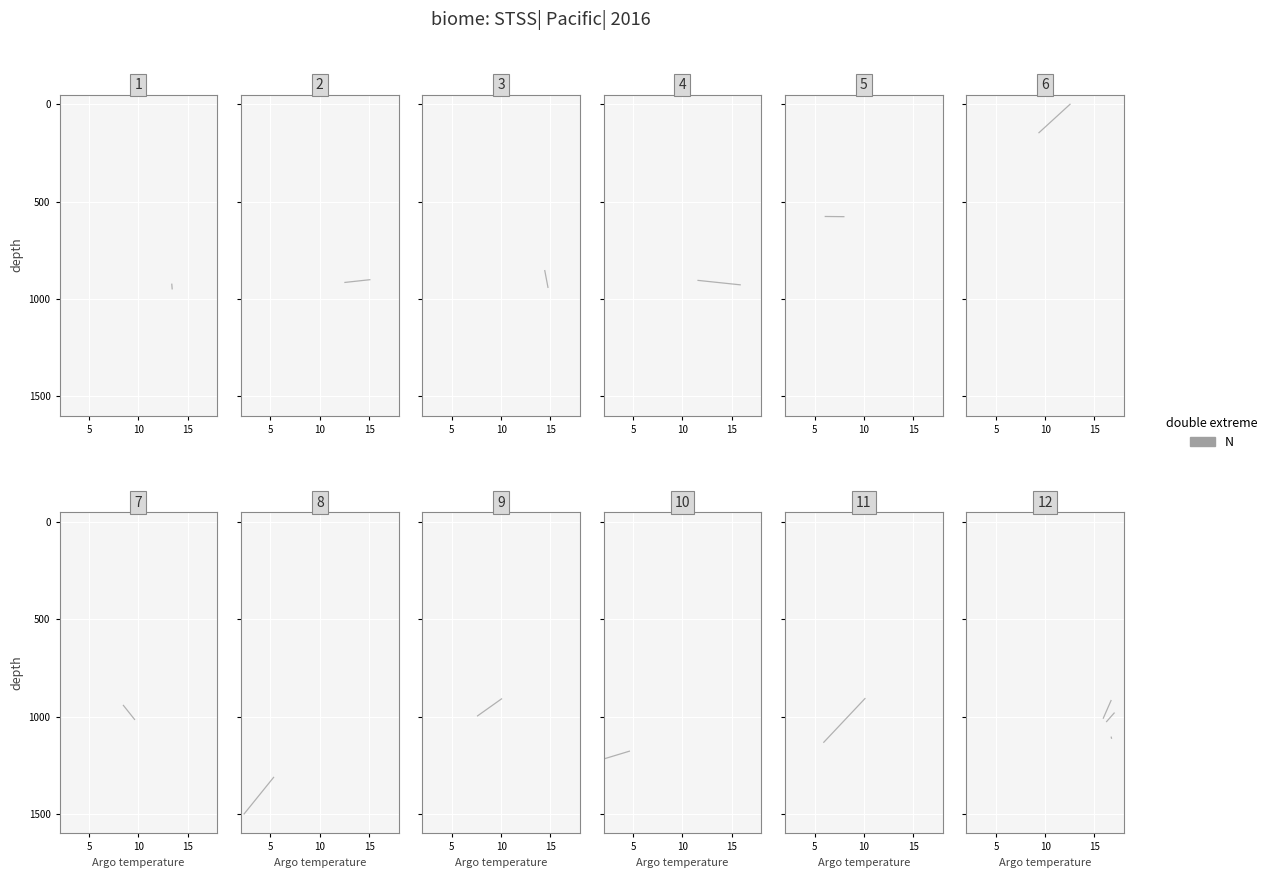

How many data points does each series have?

2